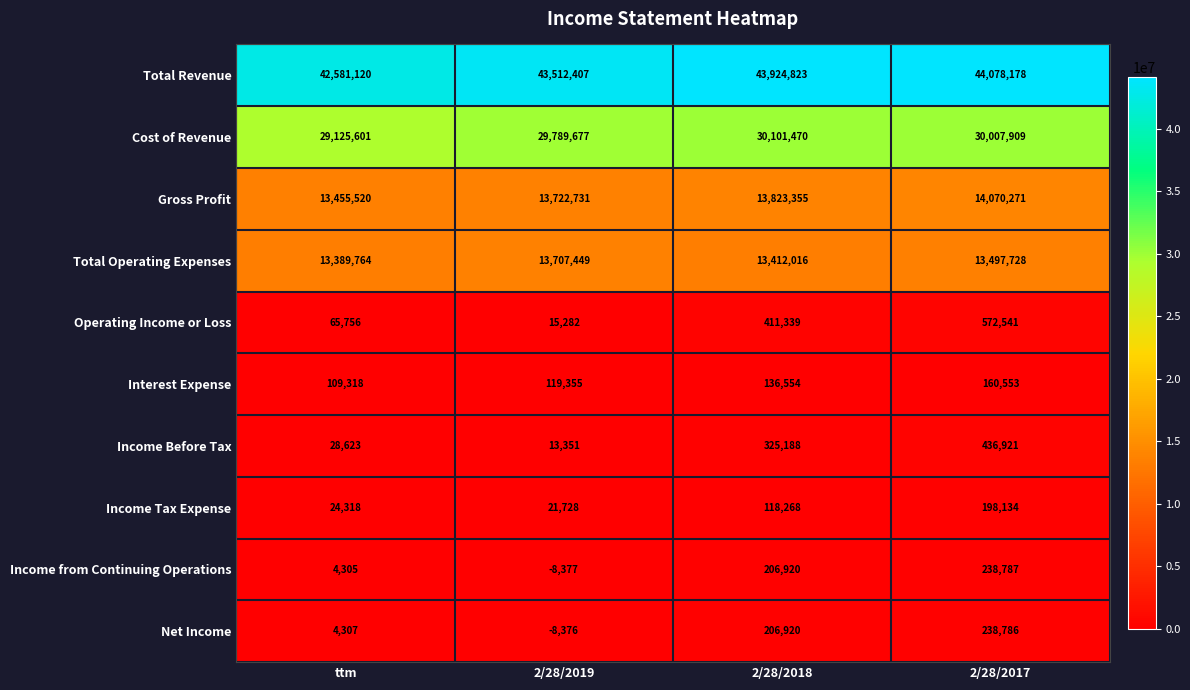

The value of Income Tax Expense at 2/28/2017 is 198134. True or false?

True